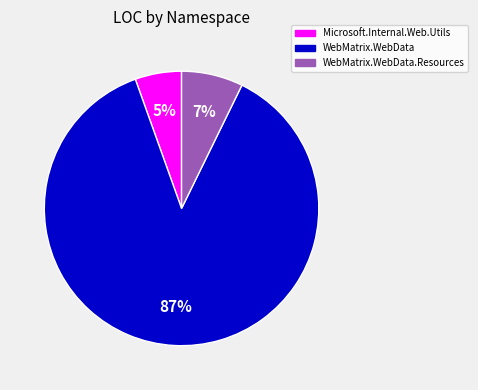

Is there a majority slice in this chart?

Yes